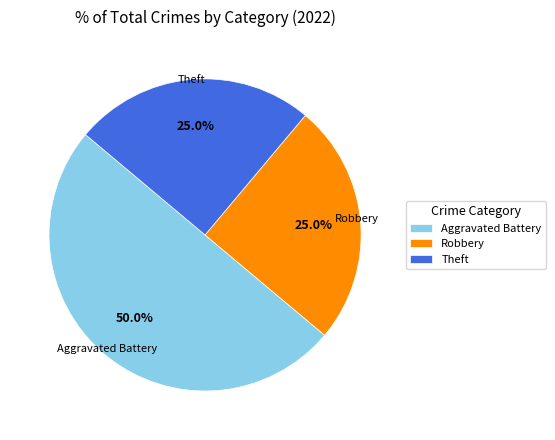

To the nearest percent, what is the difference between the largest and smallest slice percentages?

25%